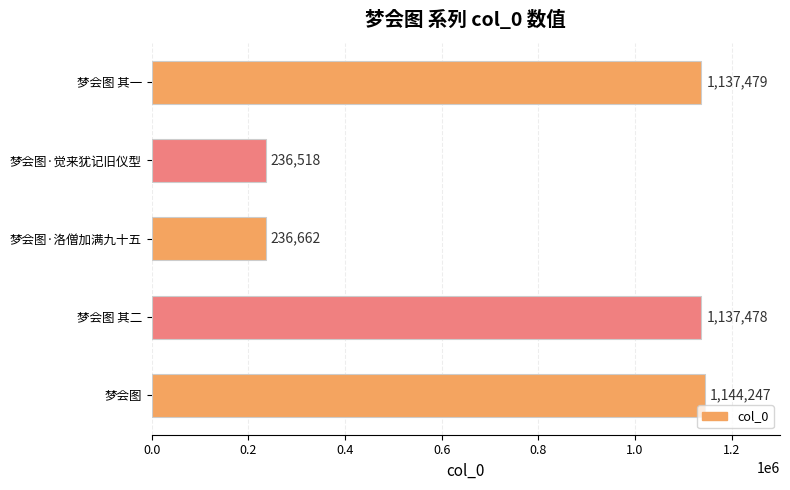

Reading top to bottom, list all the values displayed in this chart.

梦会图 其一=1137479	梦会图·觉来犹记旧仪型=236518	梦会图·洛僧加满九十五=236662	梦会图 其二=1137478	梦会图=1144247